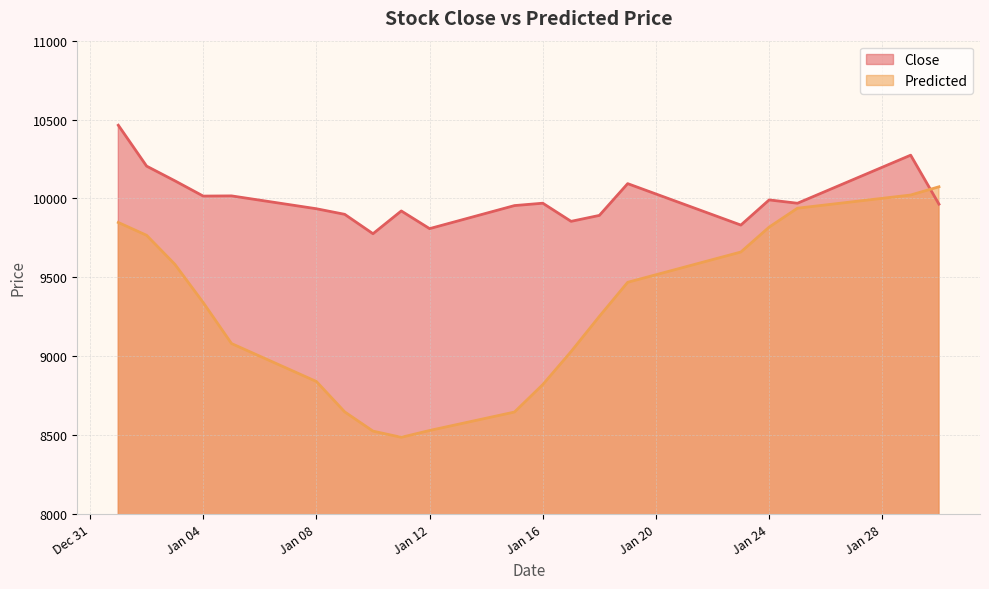

What is the total value across all series at Jan 24?

19808.6